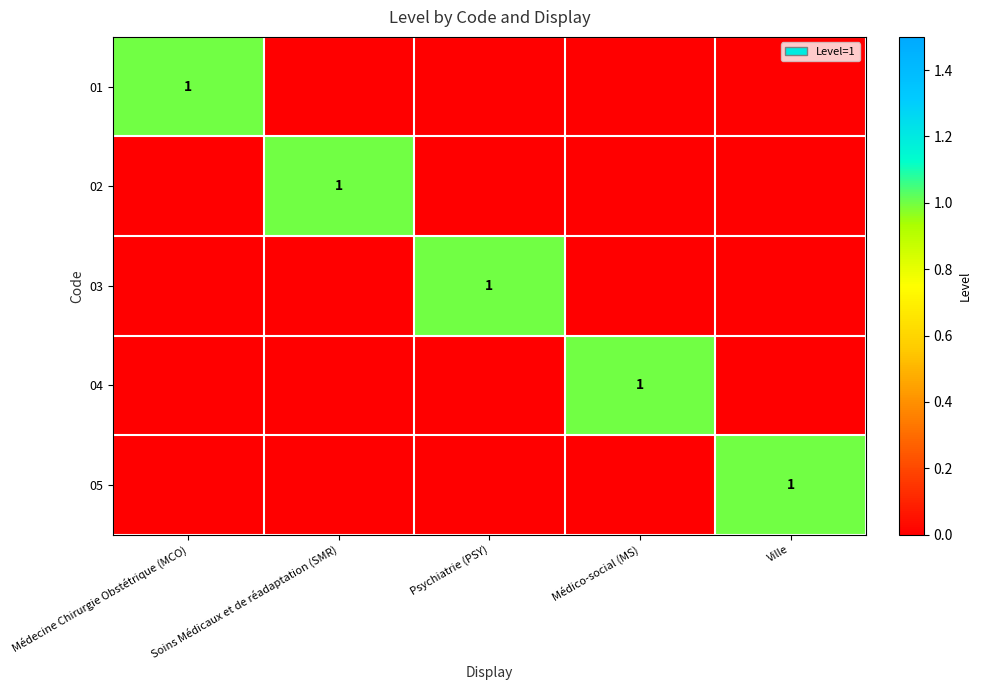

The 01 series shows 1 at Médecine Chirurgie Obstétrique (MCO). True or false?

True